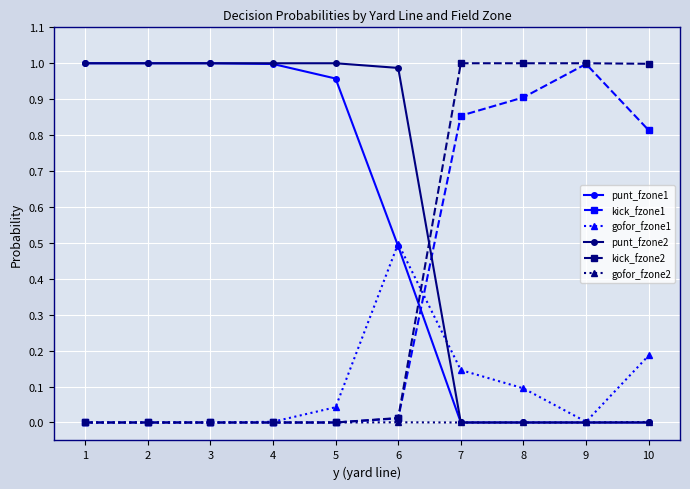

Is it true that kick_fzone2 equals -0.4 at 2?

False